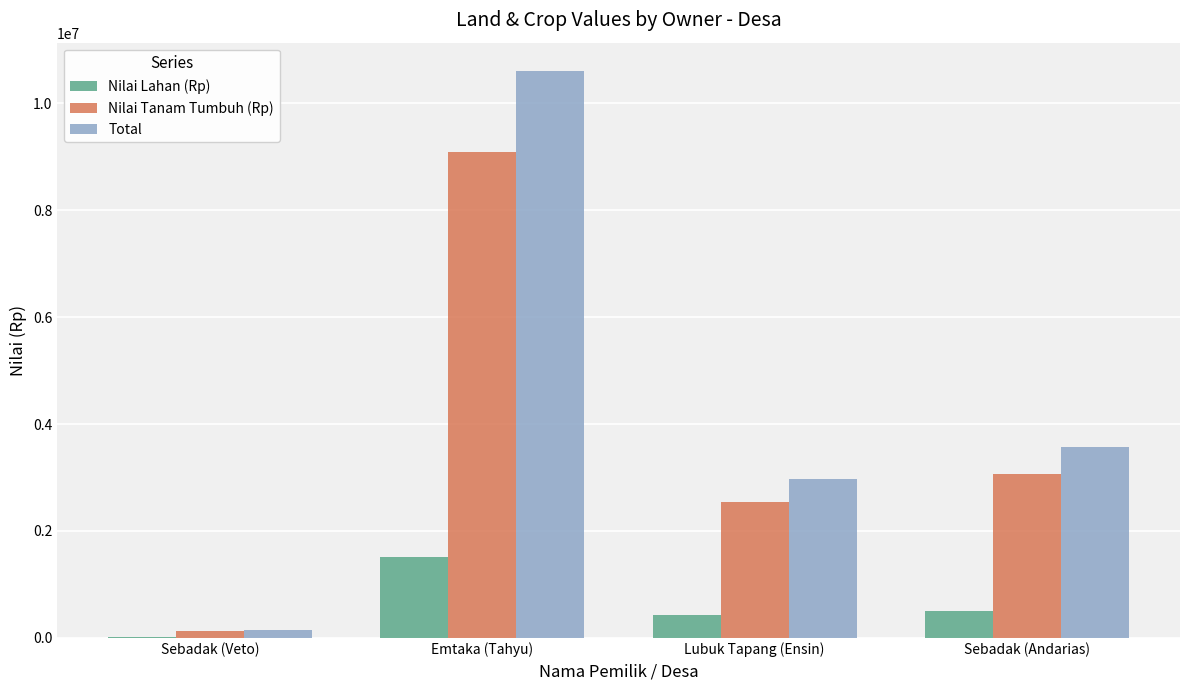

How many data points does each series have?

4